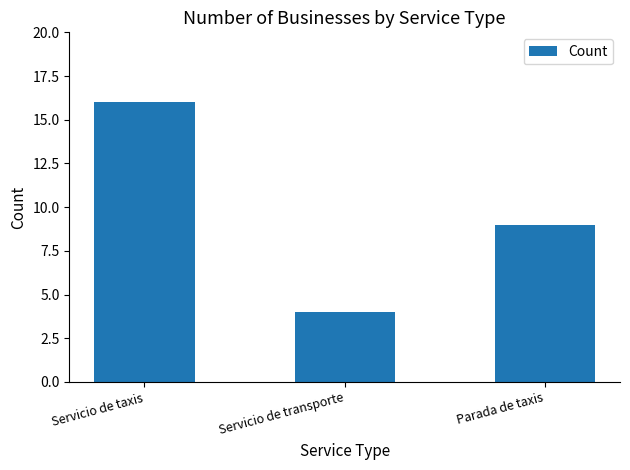

What is the value of the 1st bar from the left?

16